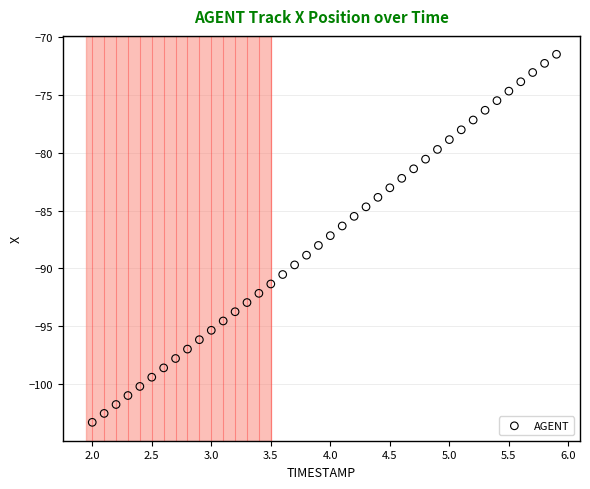

What is the range of X values (max minus min)?

3.9